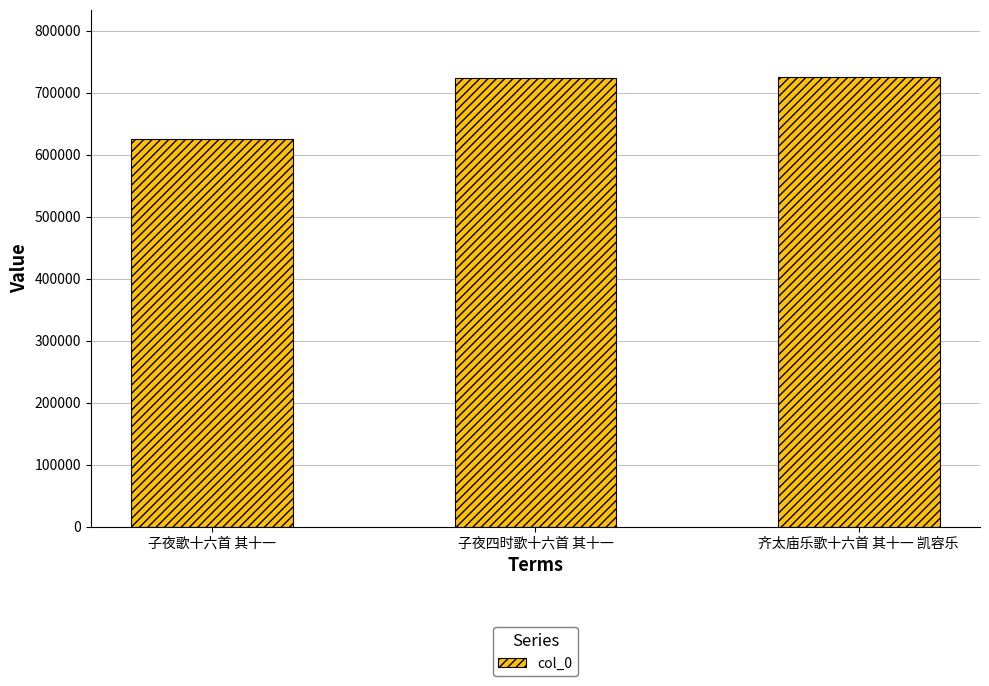

True or false: the data shows 723809 at 子夜四时歌十六首 其十一.

True